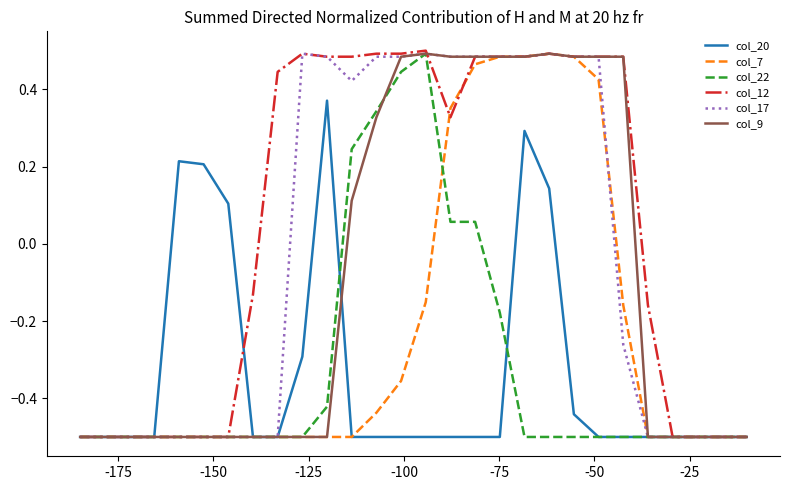

Which series has the largest total across all categories?

col_12